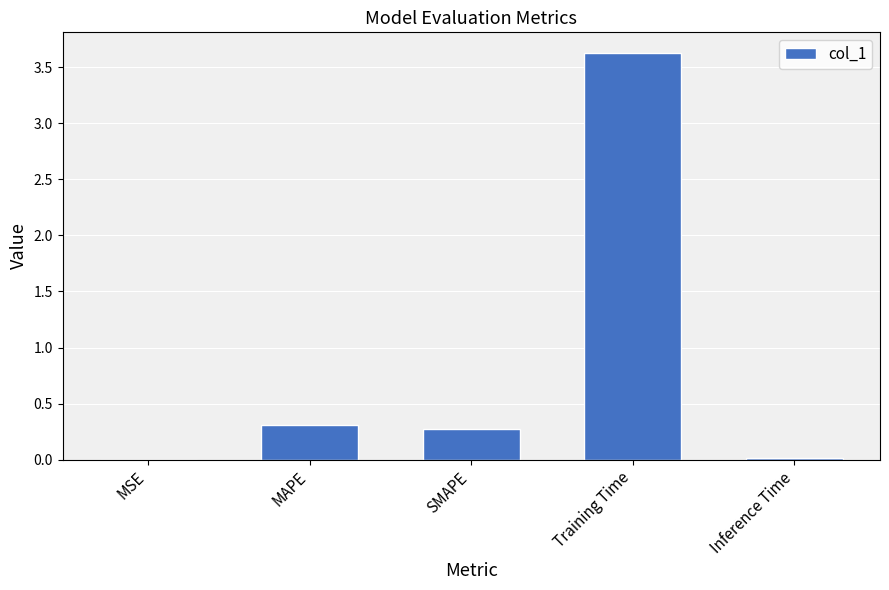

Which label corresponds to the largest value in the chart?

Training Time